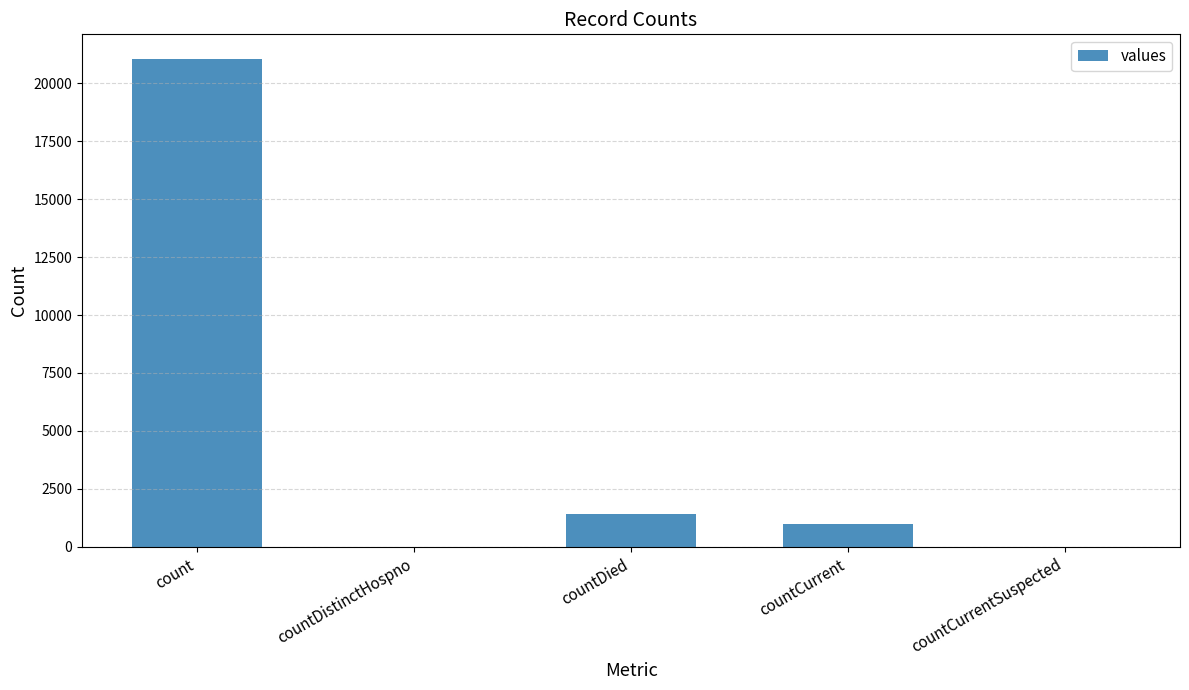

Which label corresponds to the largest value in the chart?

count